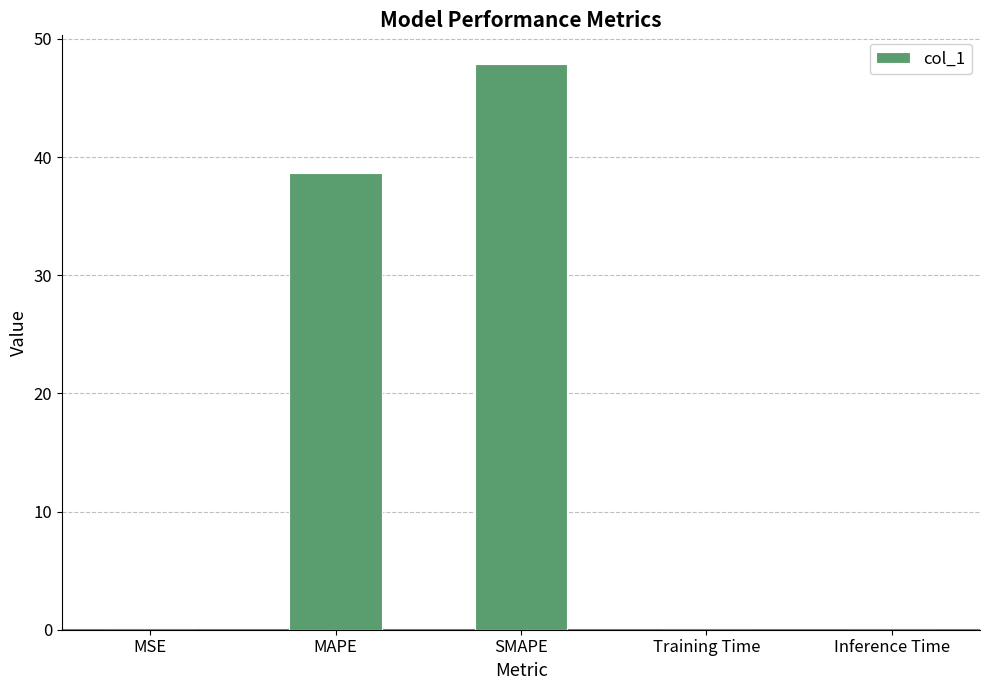

What is the sum of all values?

86.6